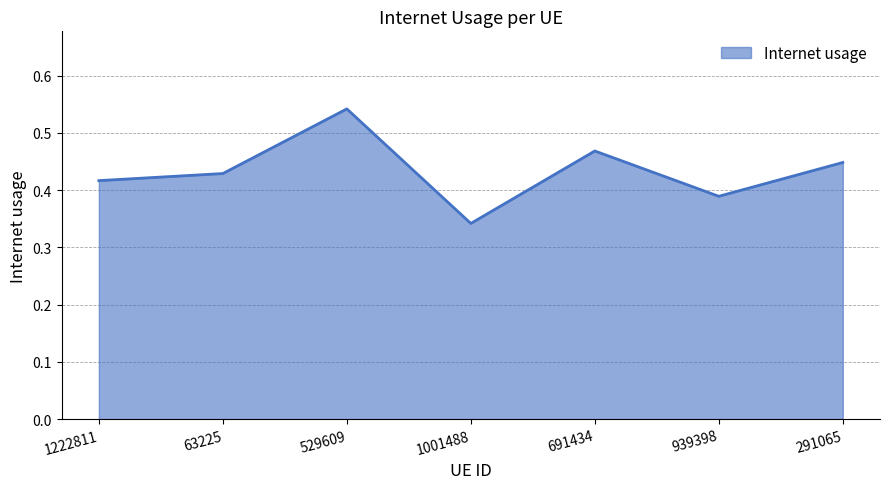

Which label corresponds to the largest value in the chart?

529609